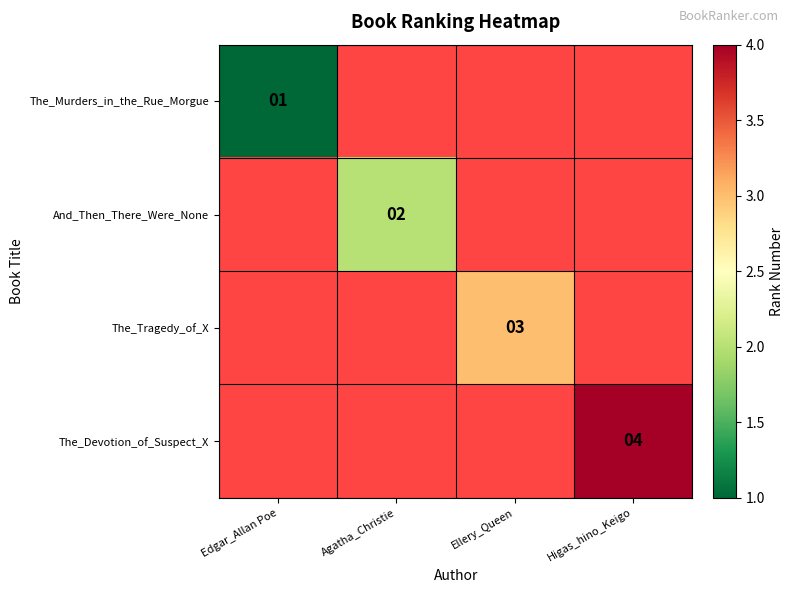

Which label corresponds to the smallest value in the chart?

Edgar_Allan Poe